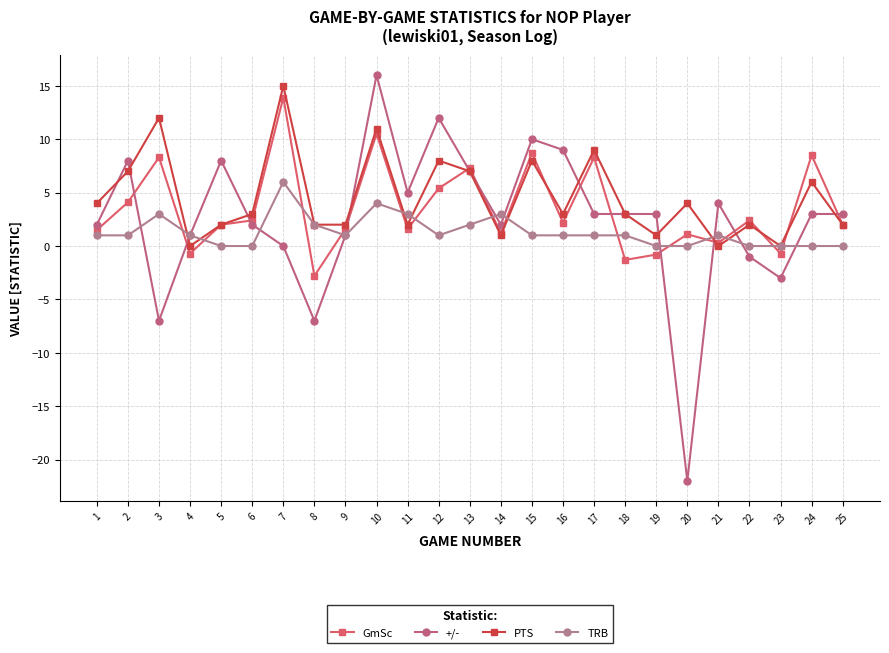

Is the value of TRB at 11 greater than the value of PTS at 17?

No